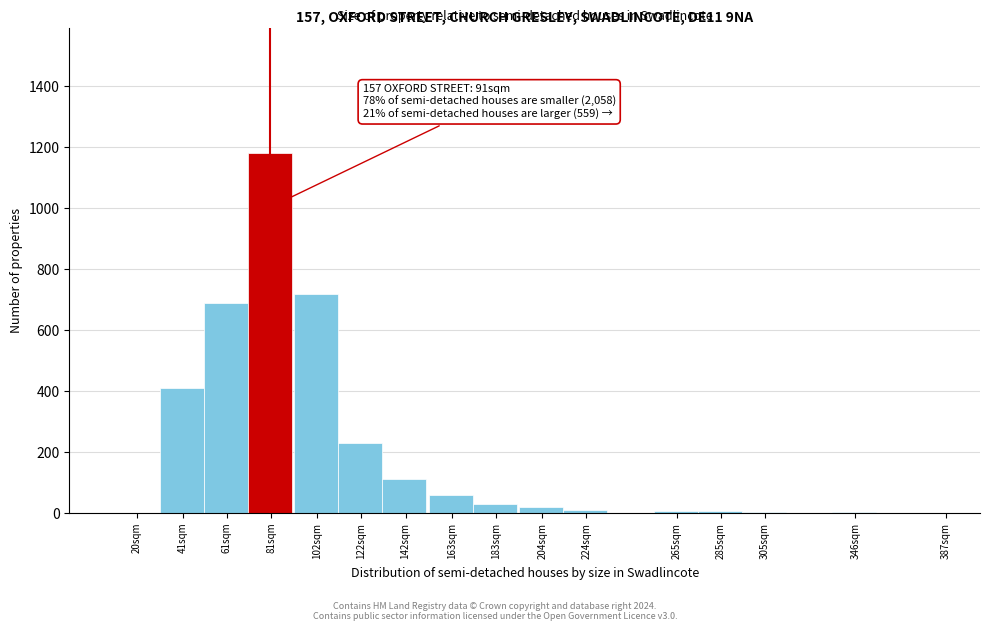

What is the sum of all values?

3476